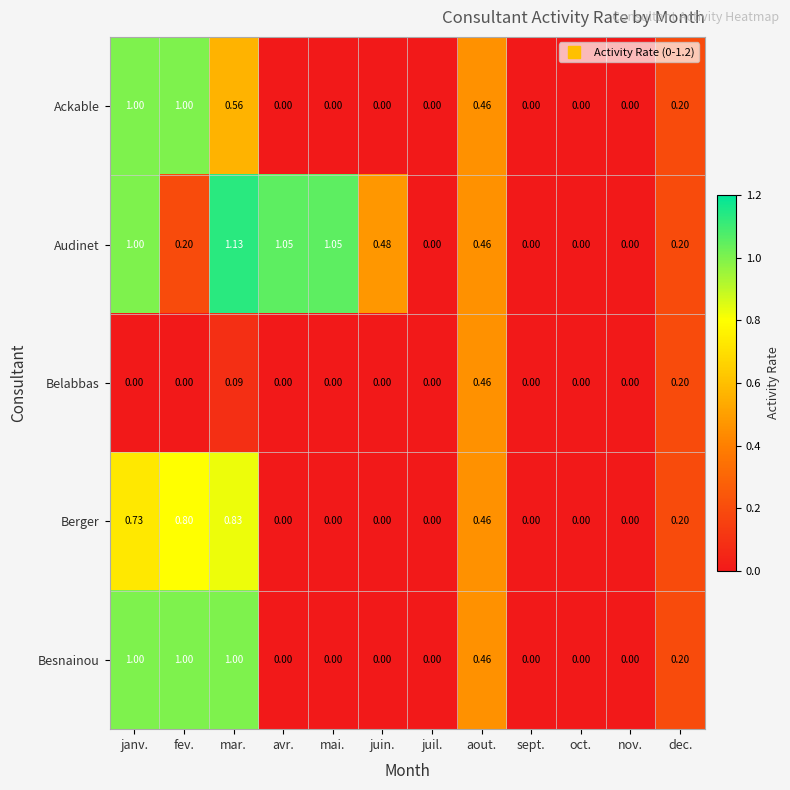

At which category is the sum across all series the highest?

janv.